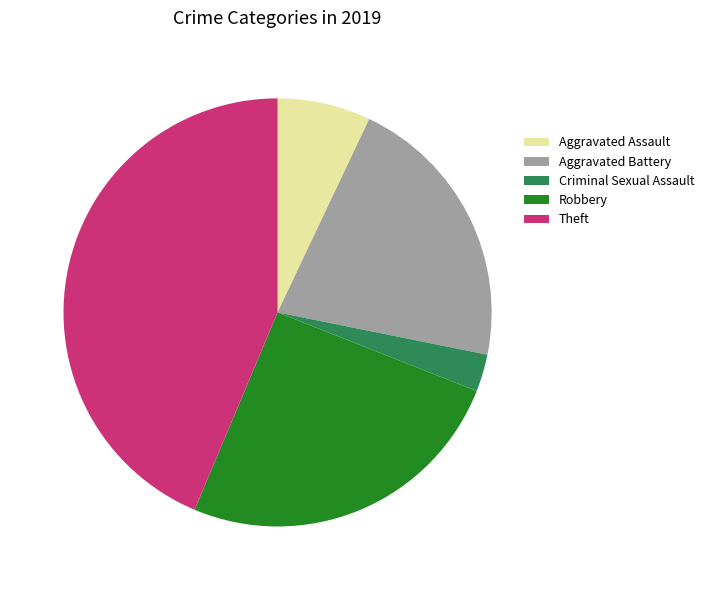

How many segments does this pie chart have?

5